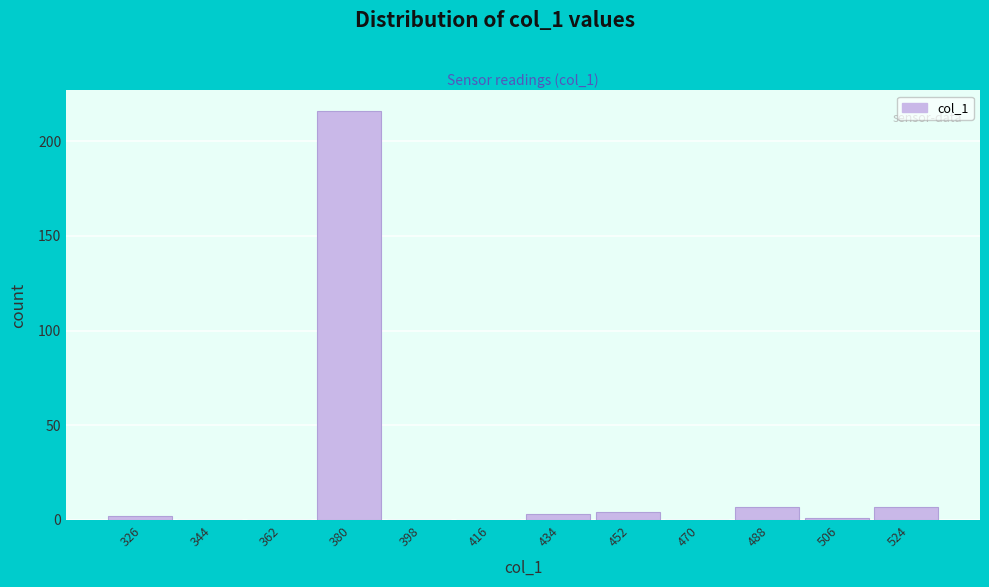

Reading left to right, transcribe all the data shown in this chart.

326=2	344=0	362=0	380=216	398=0	416=0	434=3	452=4	470=0	488=7	506=1	524=7